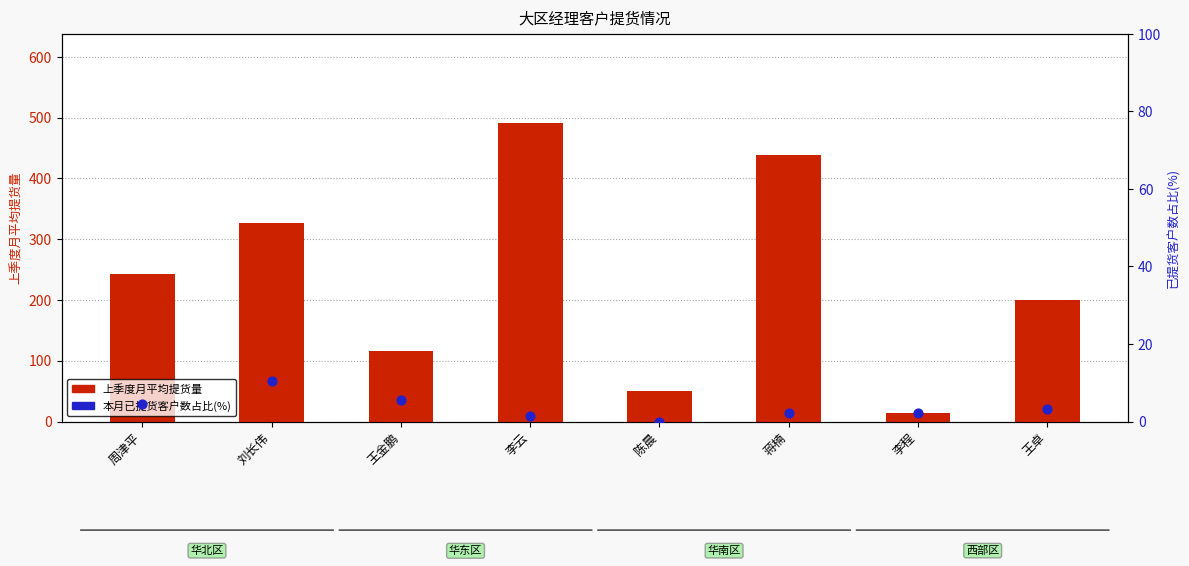

What is the total value across all series at 王卓?

202.9